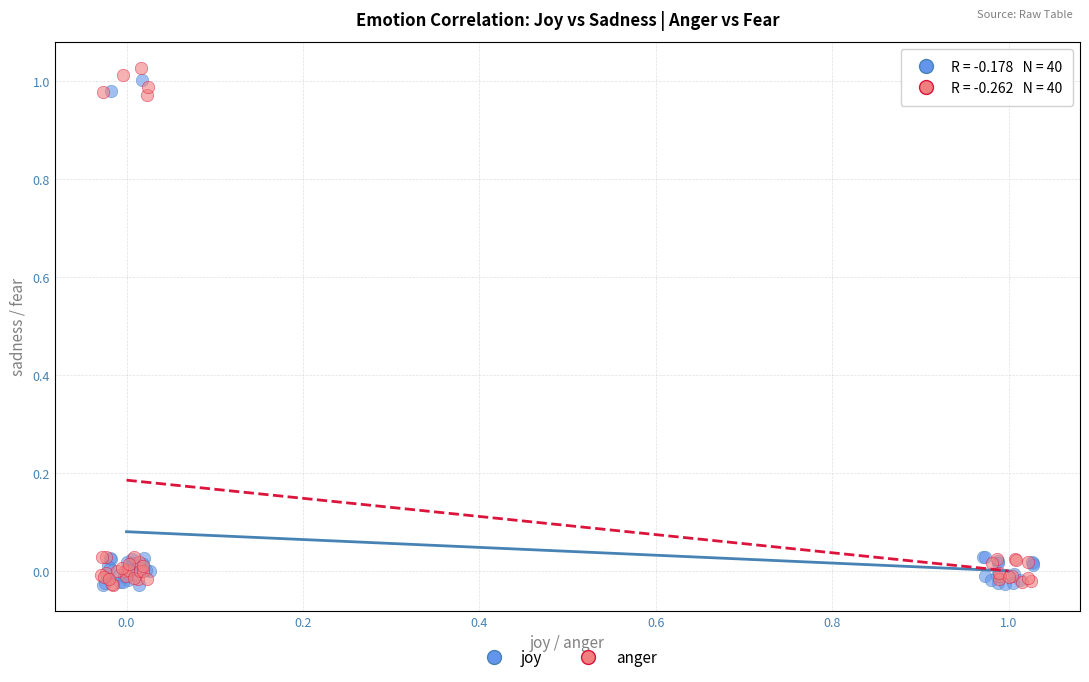

What are all the series names shown in the legend?

joy, anger